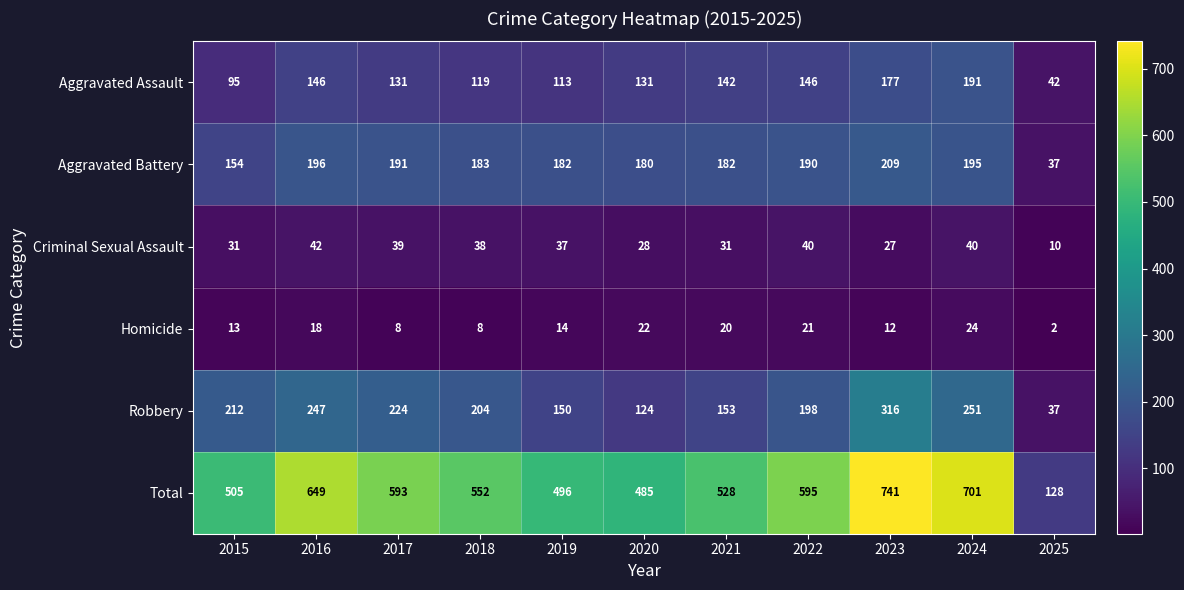

What is the greatest value displayed?

741